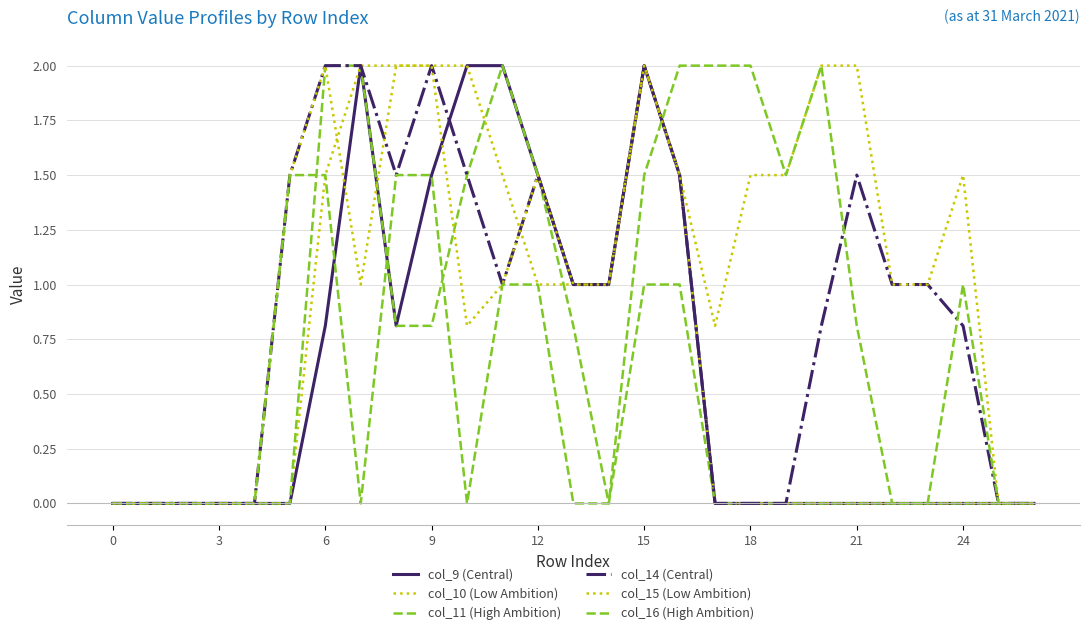

How many lines are shown in the chart?

6